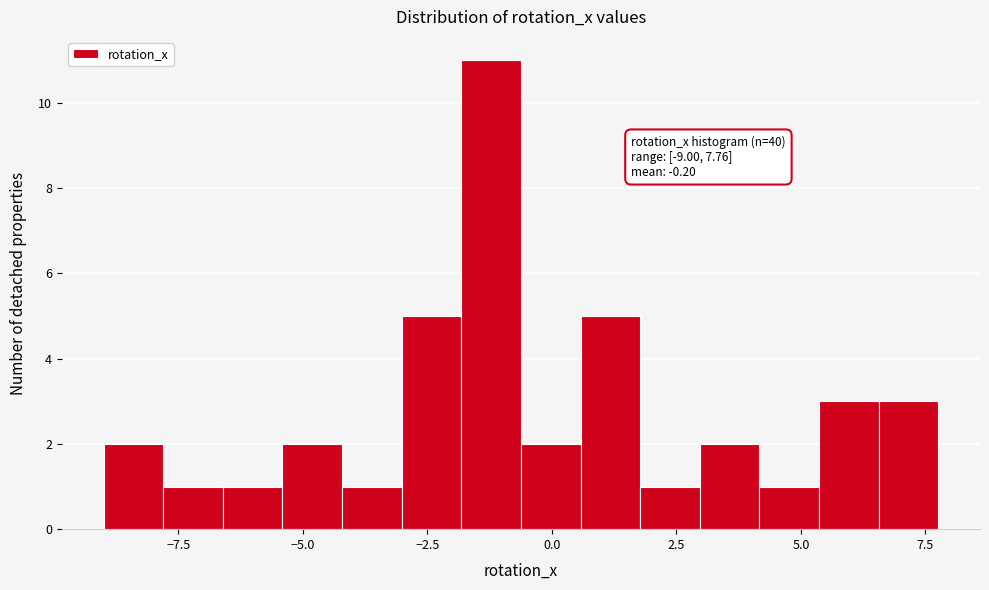

Around what value on the x-axis is the tallest bar? Give the approximate position of its centre, as read against the axis.

-1.0